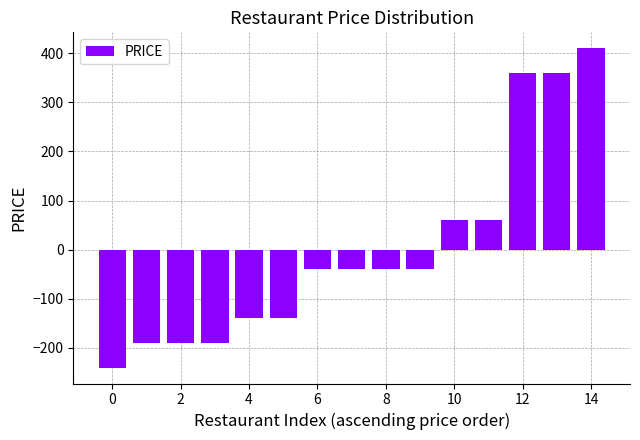

What is the maximum value shown in the chart?

410